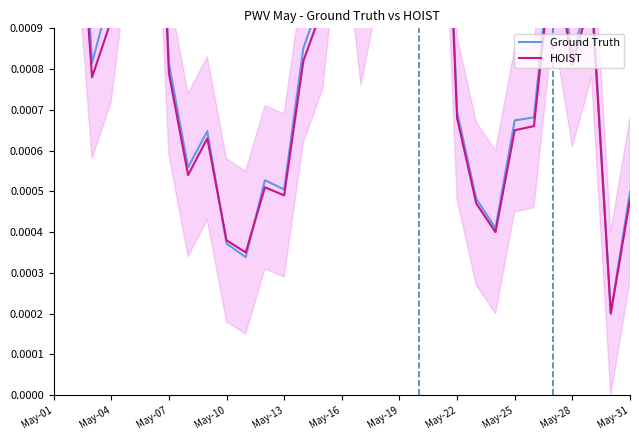

True or false: Ground Truth and HOIST cross at least once.

True